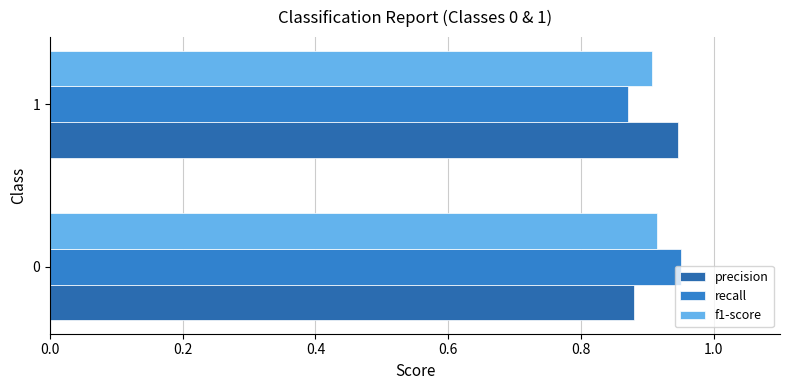

What is the sum of all f1-score values?

1.8